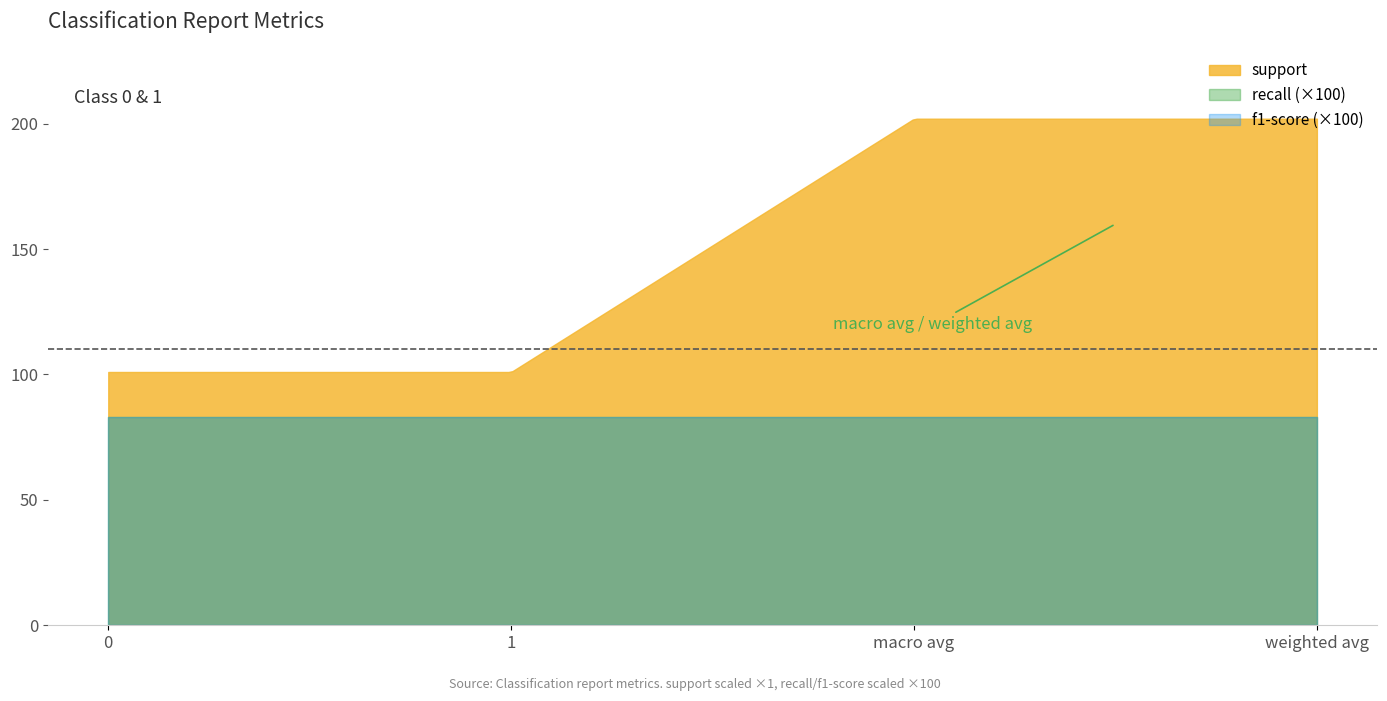

How many data points in support are less than 202?

2